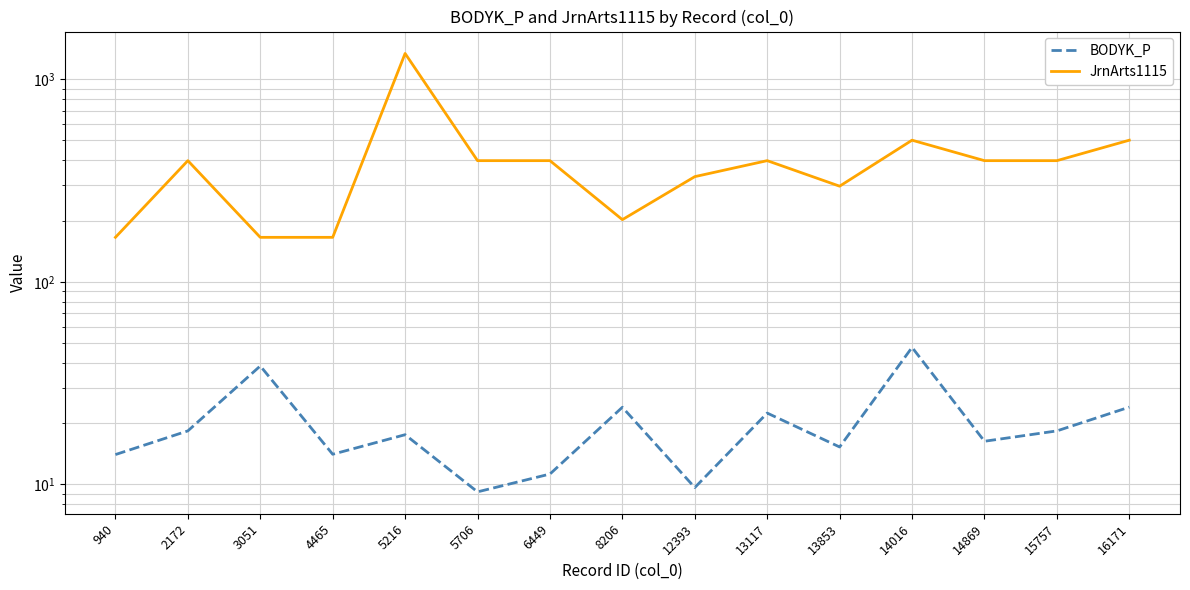

What is the average value of the JrnArts1115 series?

403.7